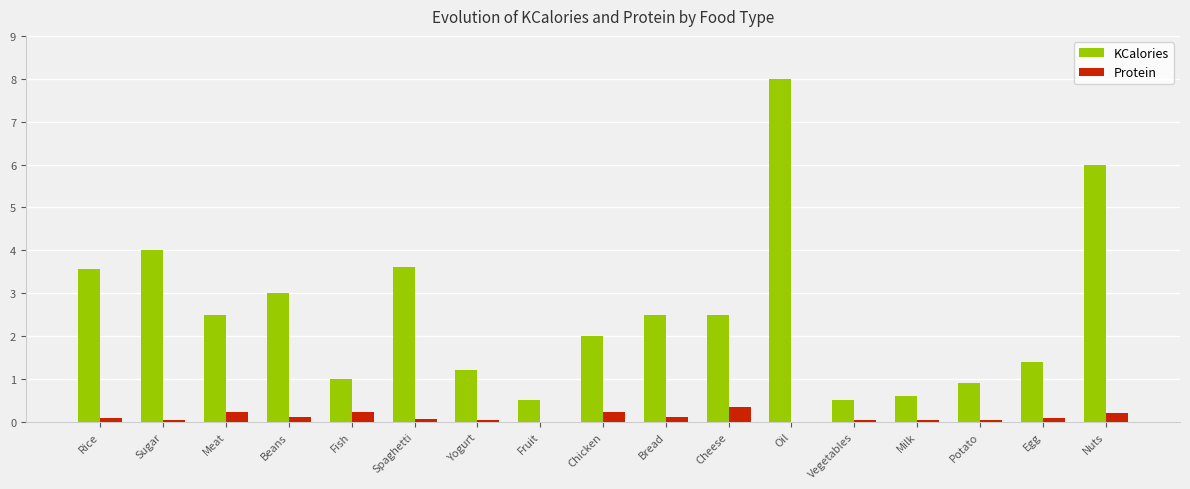

What are all the series names shown in the legend?

KCalories, Protein